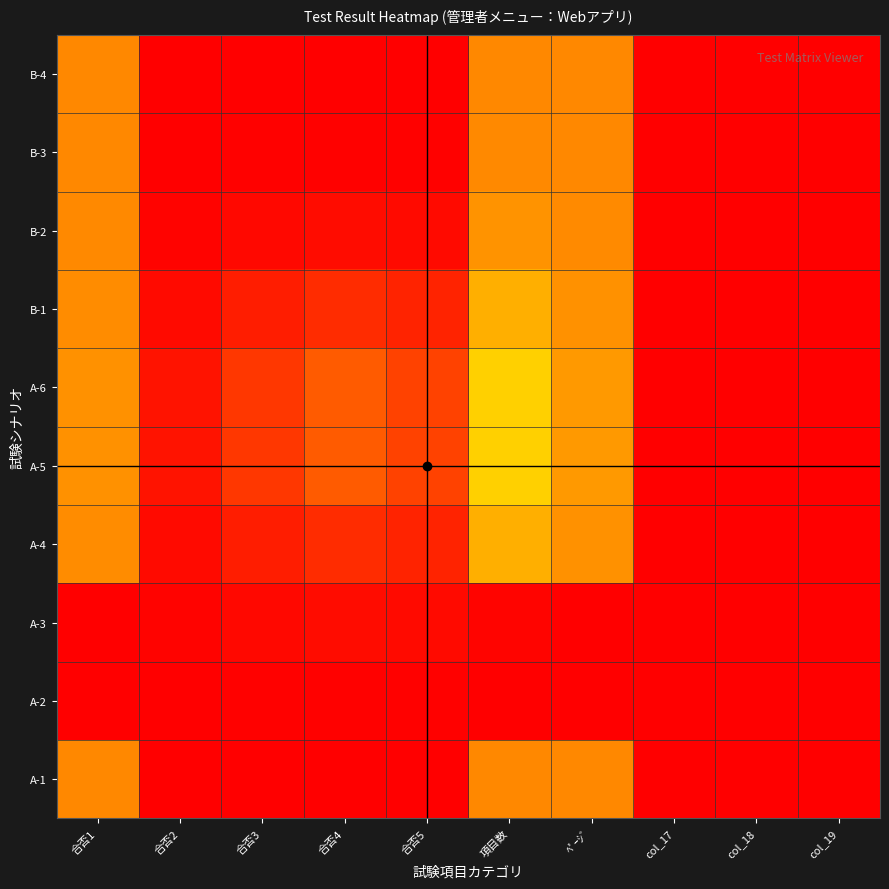

Which category has the lowest value across all series?

col_19